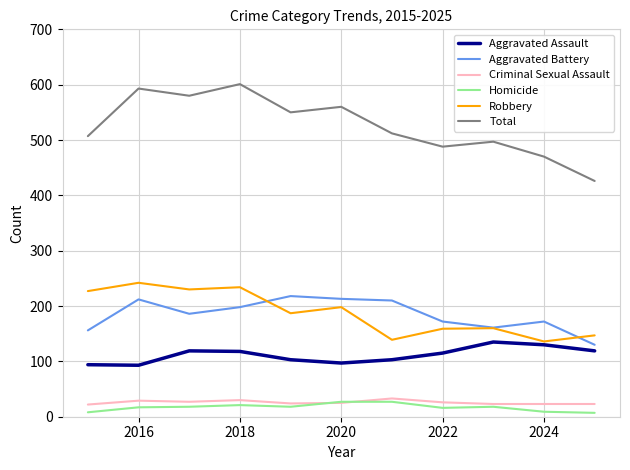

Which series has the widest spread of values?

Total